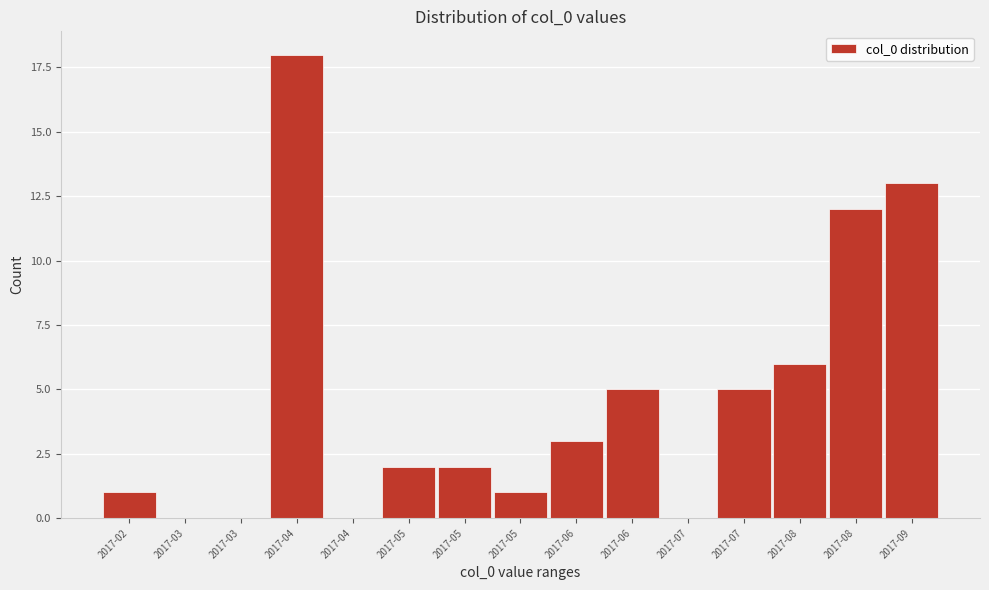

How many series are shown in this chart?

1